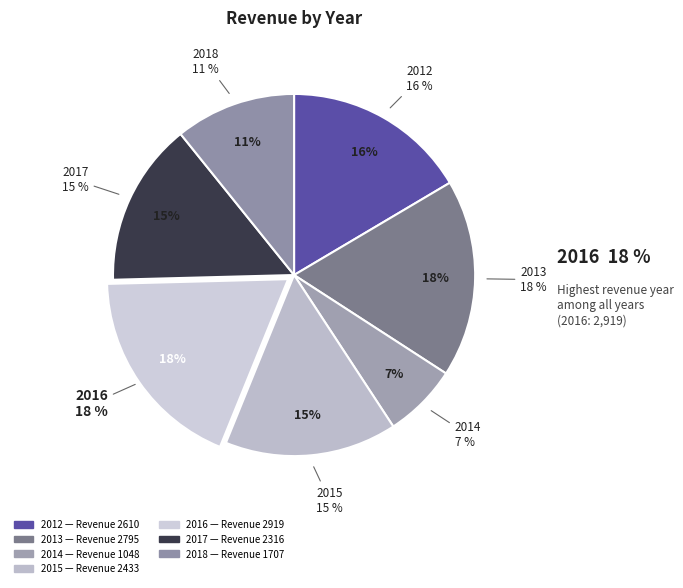

What is the change in value from 2012 to 2015?

-177